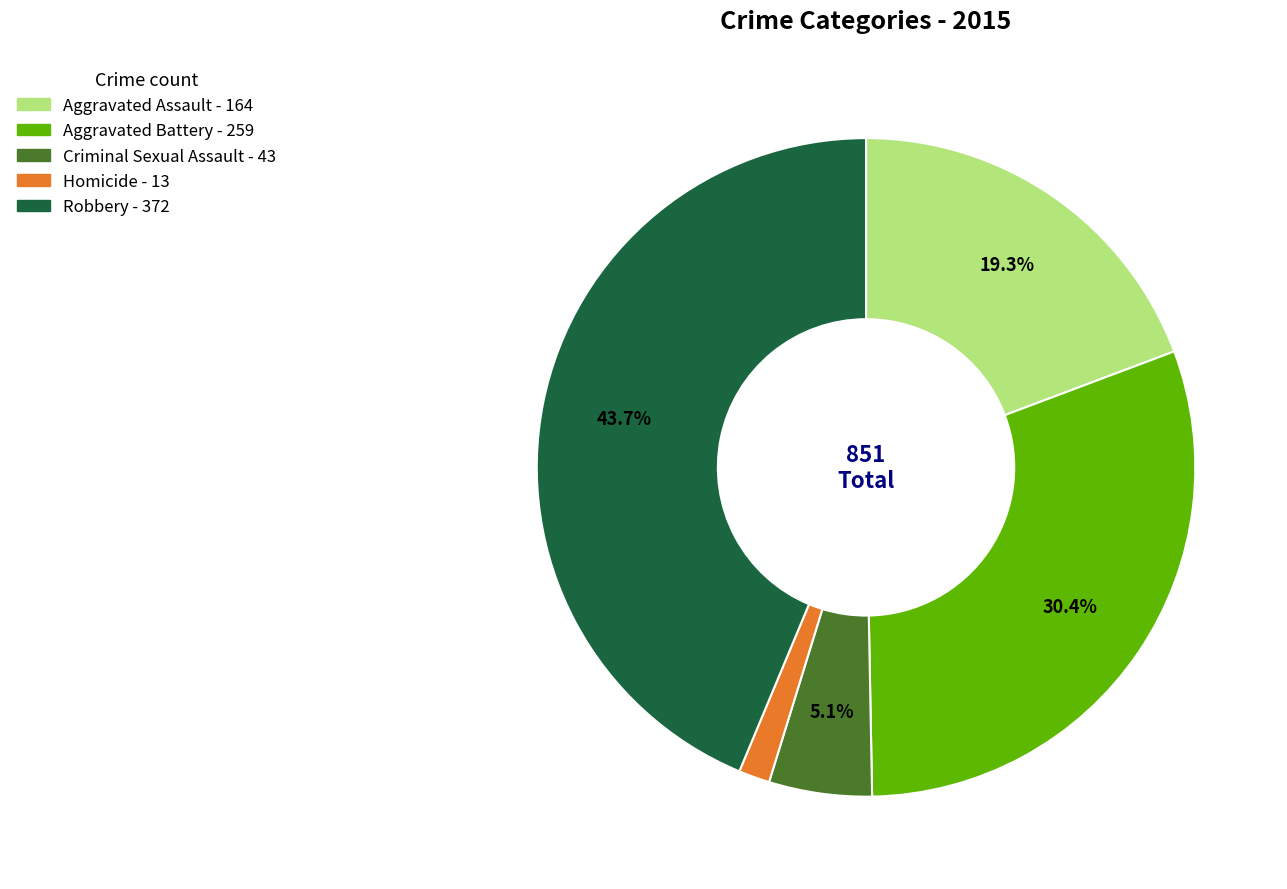

Is it true that Criminal Sexual Assault is 1% of the pie?

False